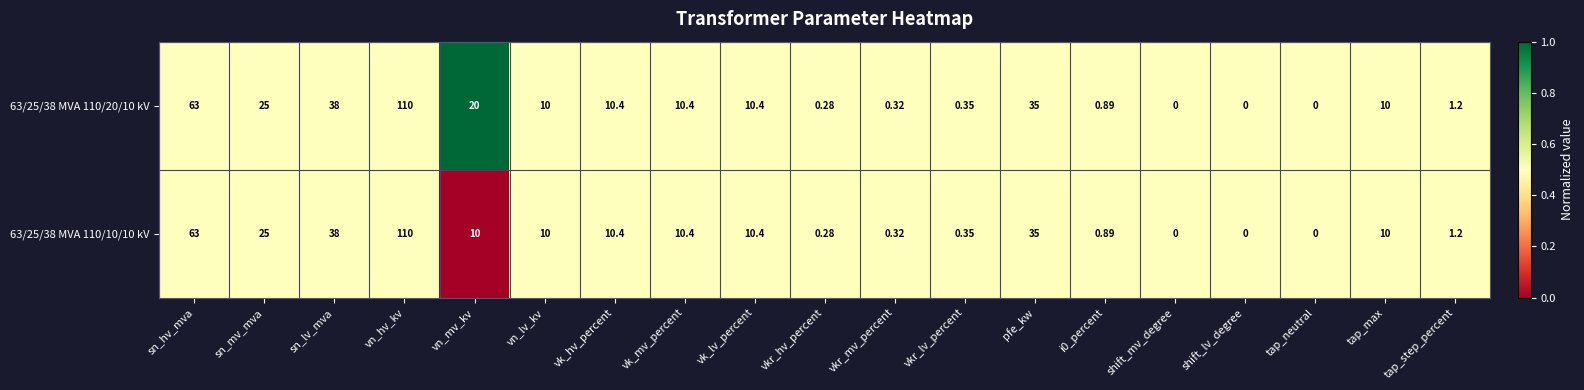

At which category is the sum across all series the highest?

vn_hv_kv